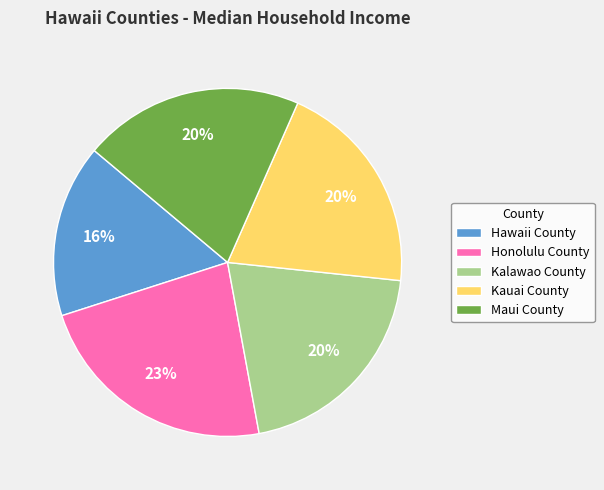

Does Honolulu County represent more than half of the total?

No